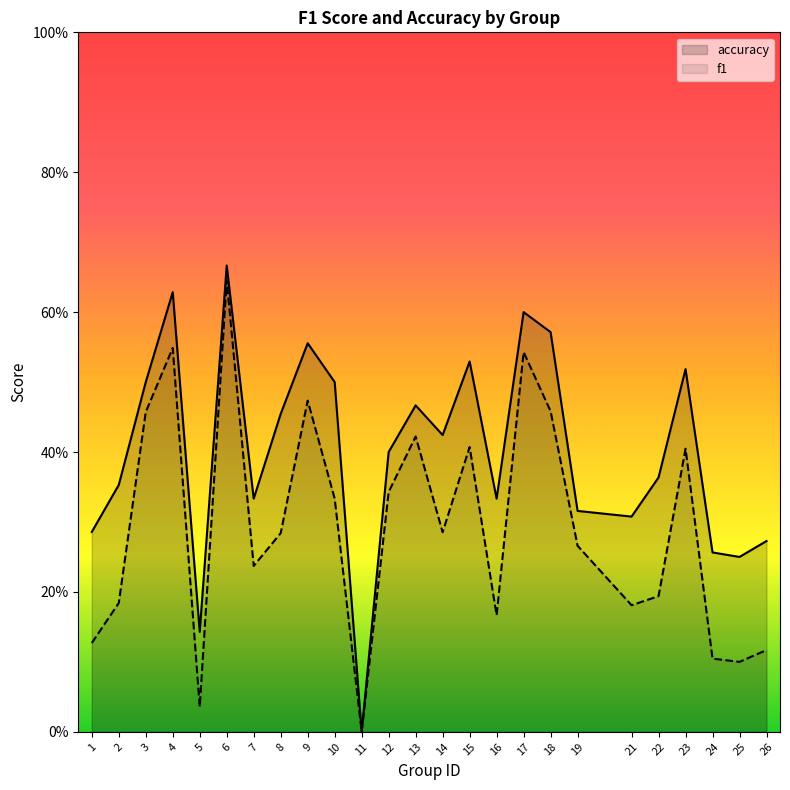

What is the sum of the accuracy values at 2 and 19?

0.7